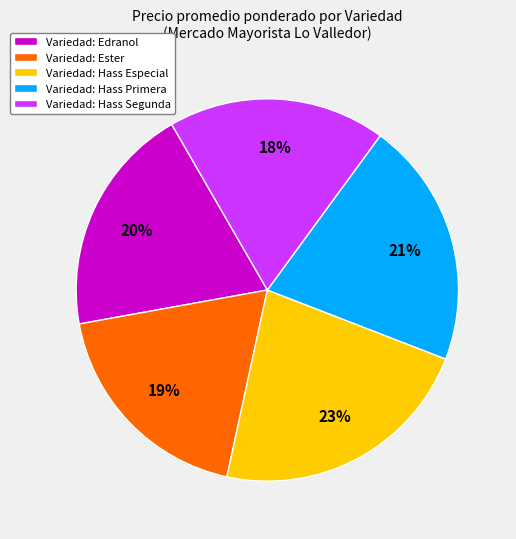

The Variedad: Ester slice represents 32% of the pie. True or false?

False